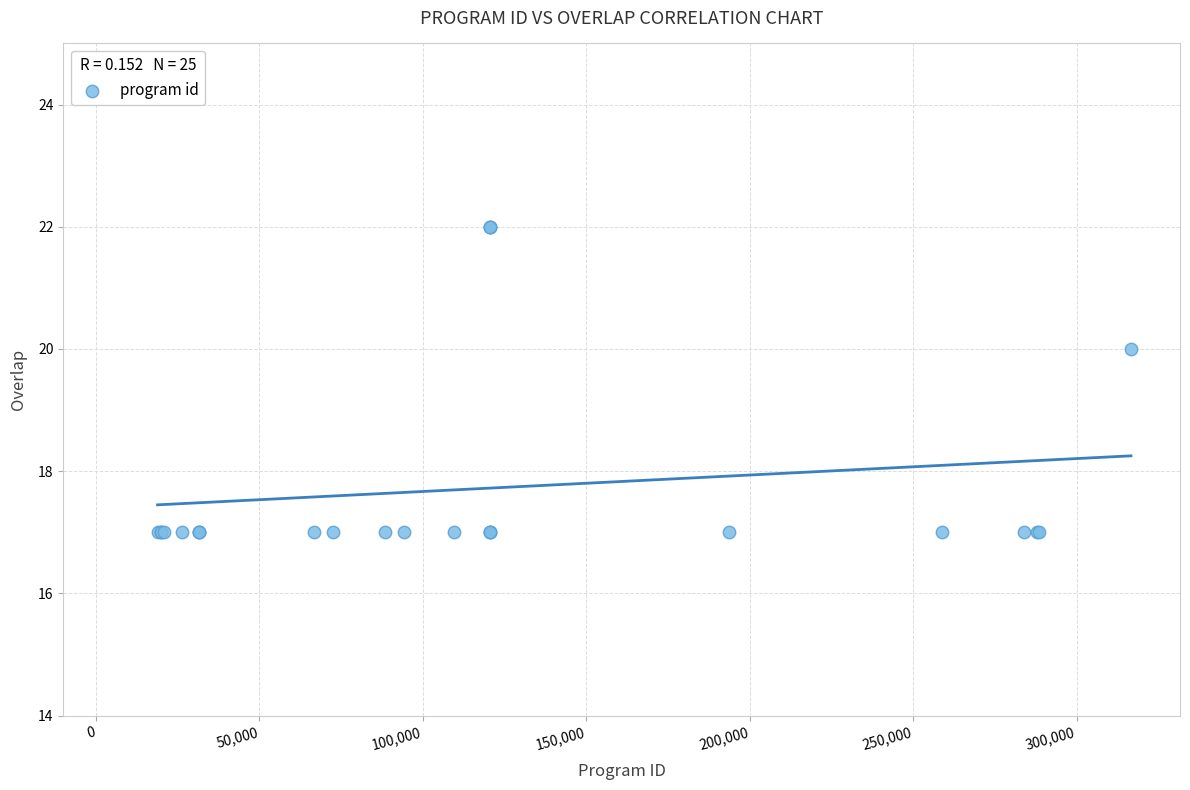

What Y value in the scatter plot is closest to 19?

20